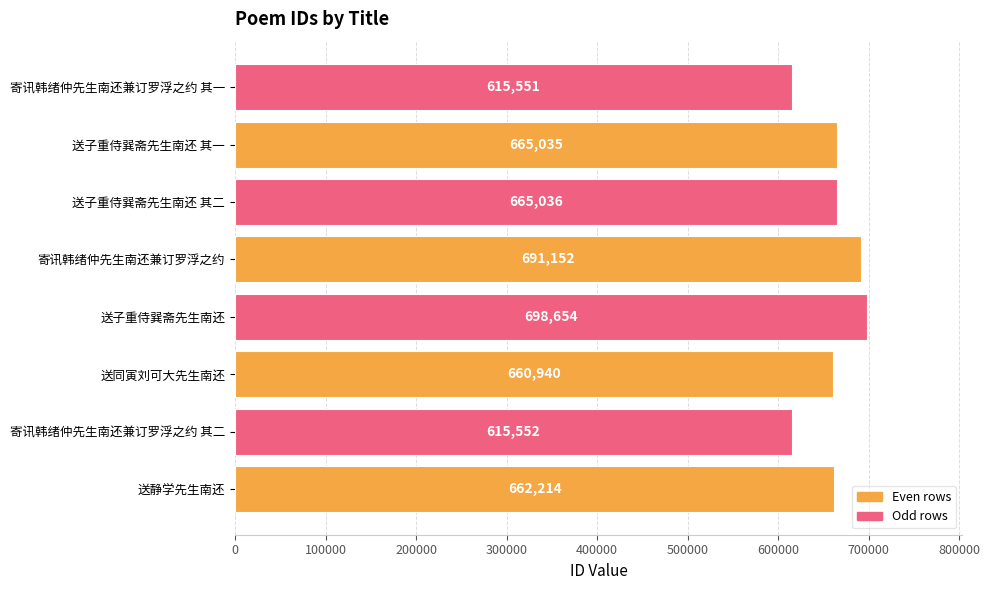

Approximately how many times larger is the value at 寄讯韩绪仲先生南还兼订罗浮之约 其一 compared to 寄讯韩绪仲先生南还兼订罗浮之约 其二?

1.0